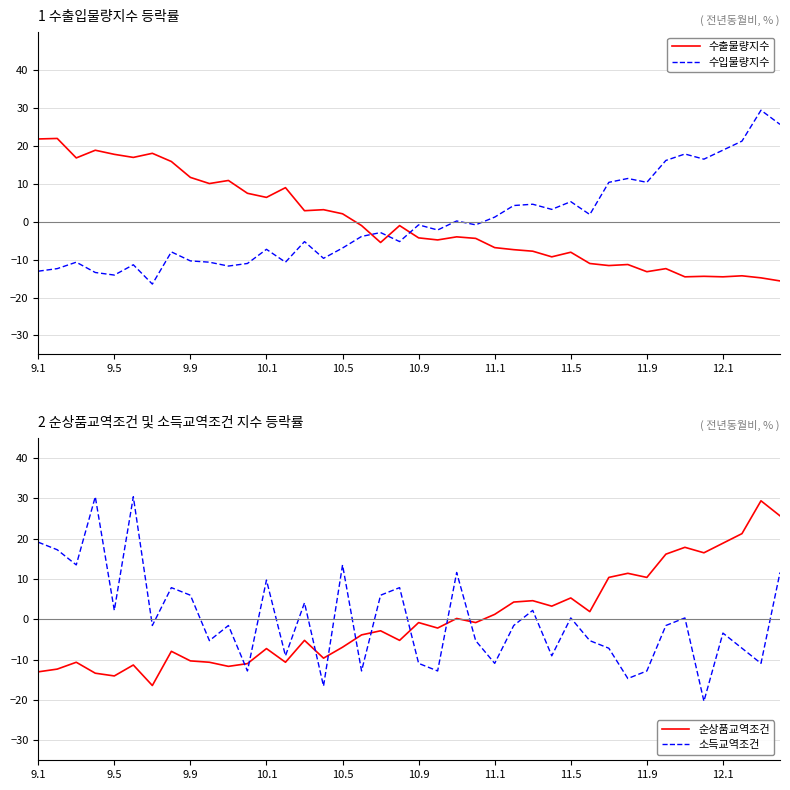

At which category does the chart reach its minimum across all series?

35